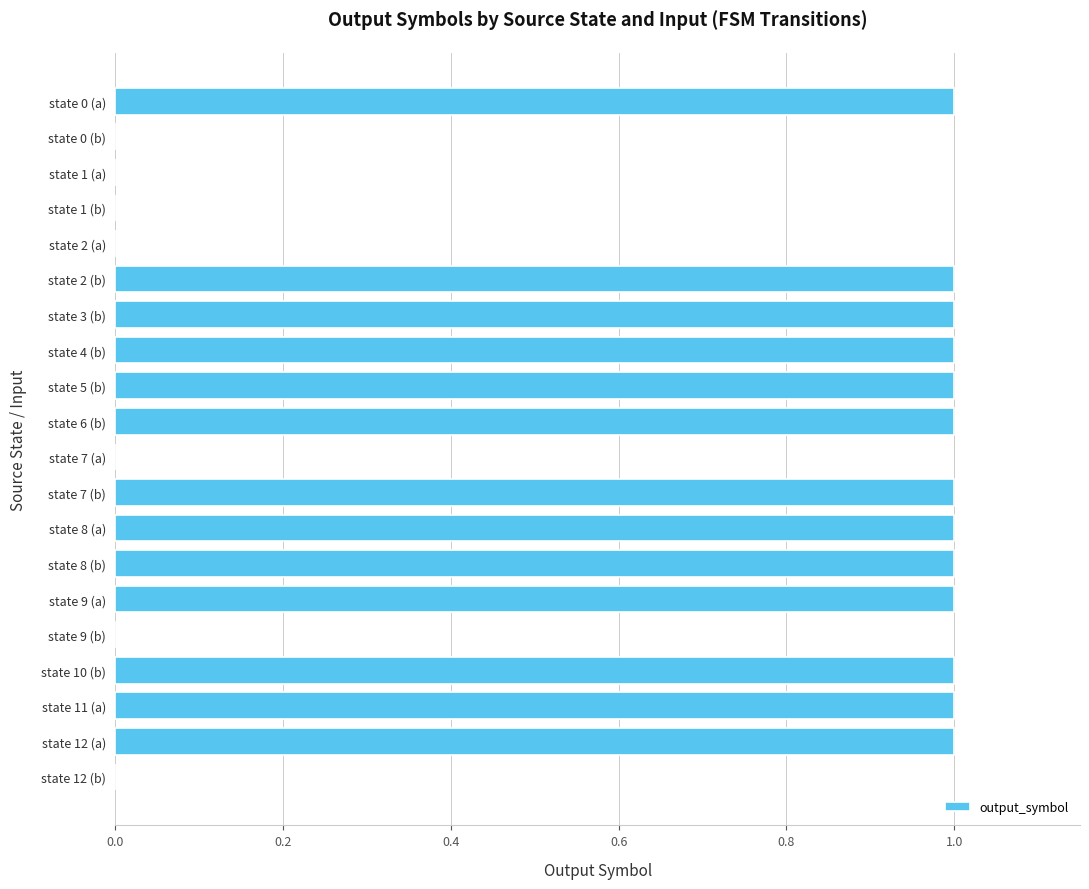

What is the average value?

1